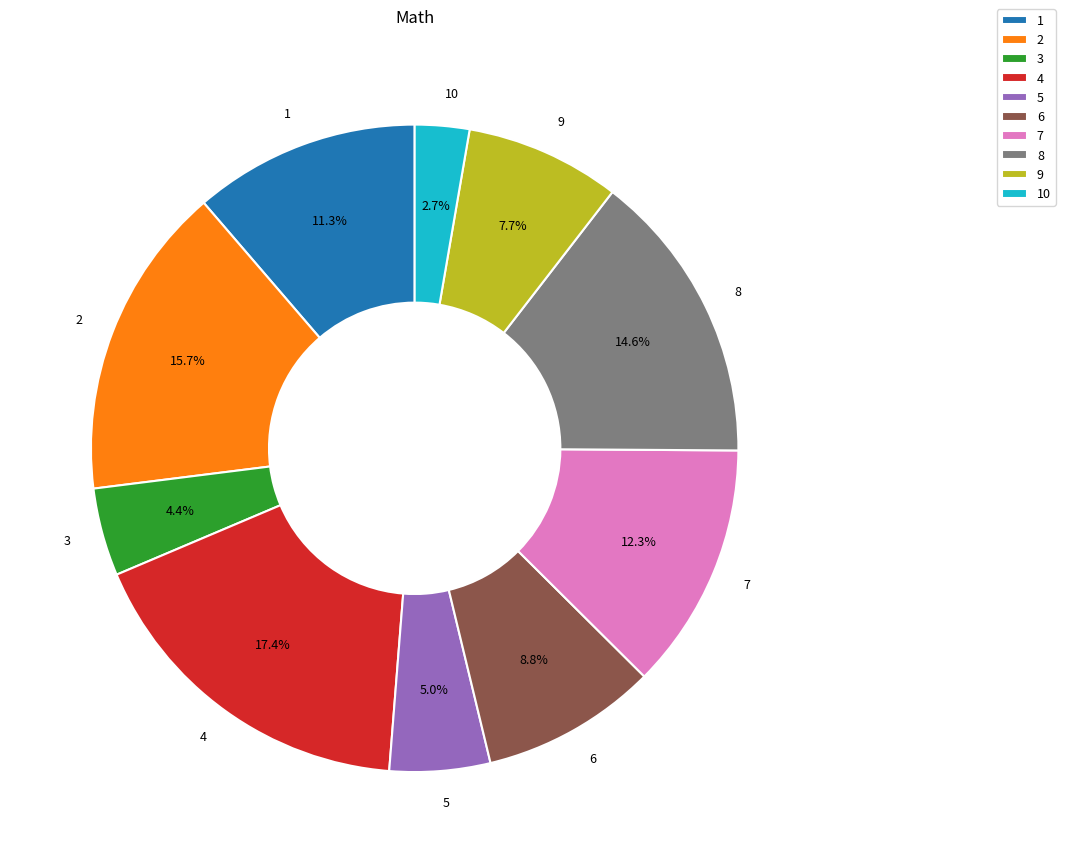

What is the largest slice in the pie chart?

4